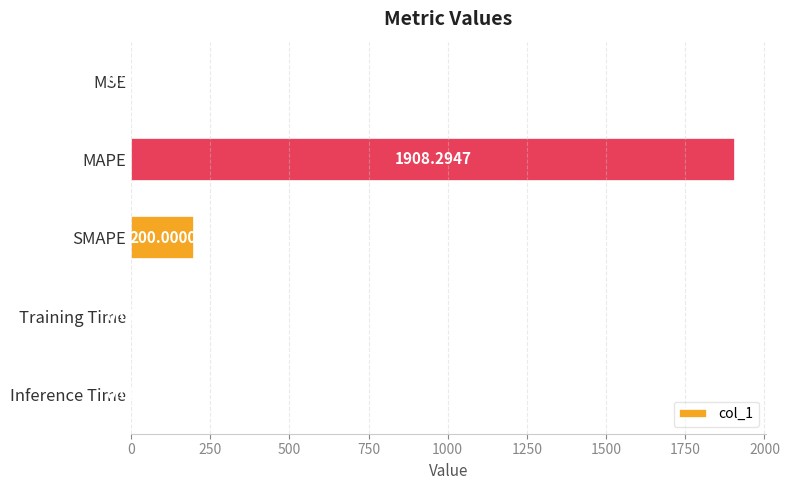

What is the sum of all values?

2108.6